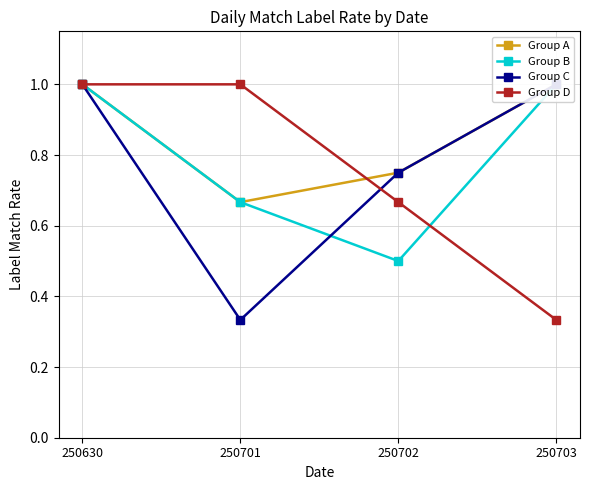

Reading left to right, what are all the values shown in this chart?

Group A: 250630=1.0	250701=0.7	250702=0.8	250703=1.0
Group B: 250630=1.0	250701=0.7	250702=0.5	250703=1.0
Group C: 250630=1.0	250701=0.3	250702=0.8	250703=1.0
Group D: 250630=1.0	250701=1.0	250702=0.7	250703=0.3